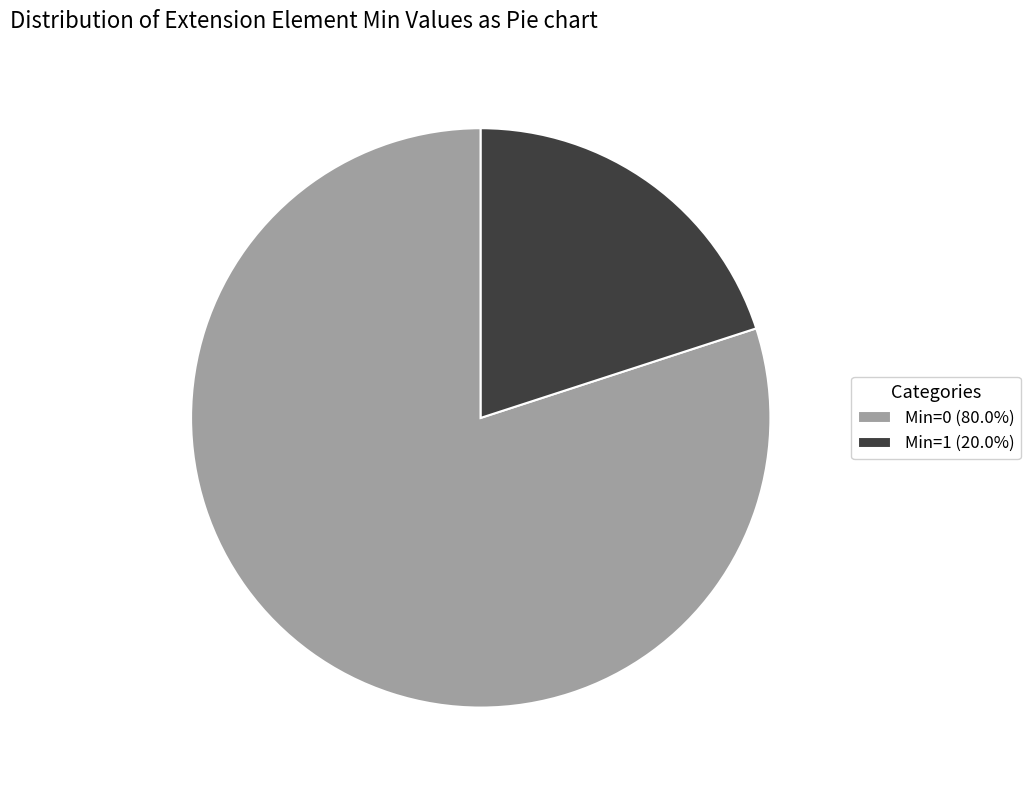

Does Min=1 (20.0%) represent more than half of the total?

No